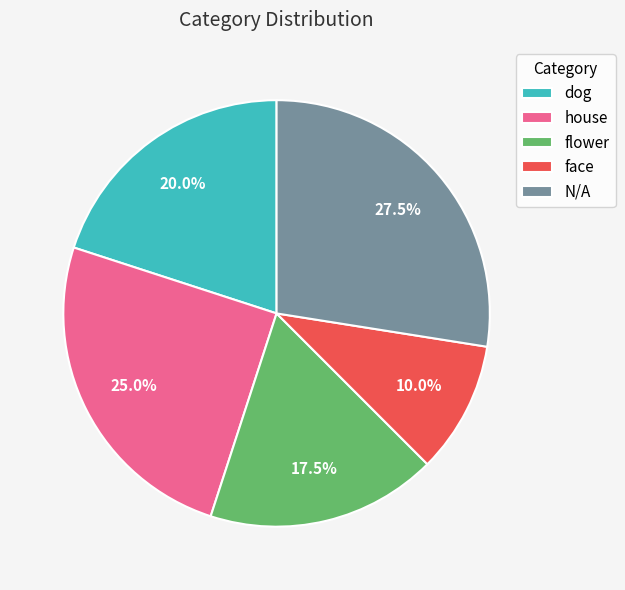

What is the ratio of the value at N/A to the value at flower?

1.6